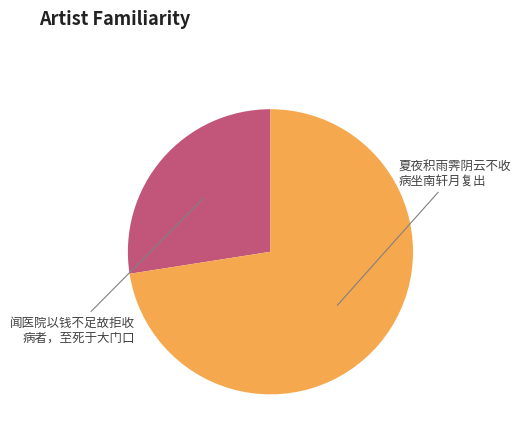

Does any single category account for the majority?

Yes